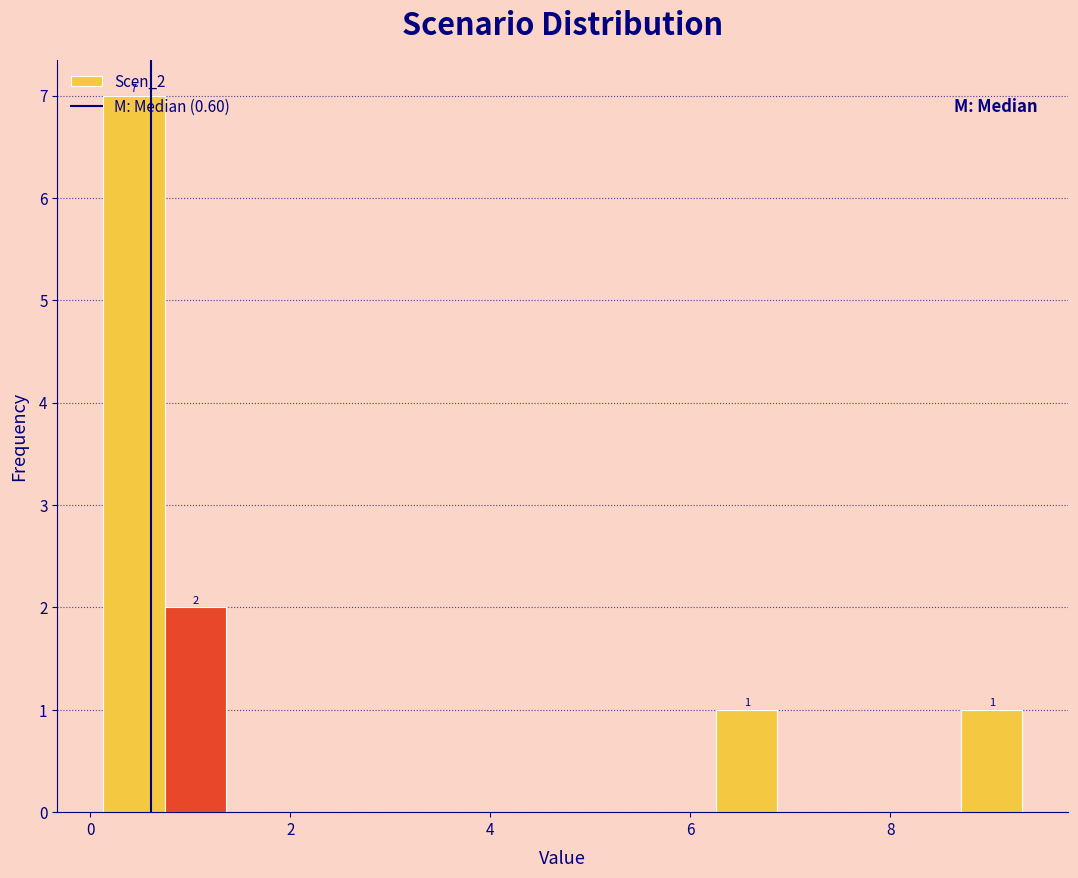

Around what value on the x-axis is the tallest bar? Give the approximate position of its centre, as read against the axis.

0.4